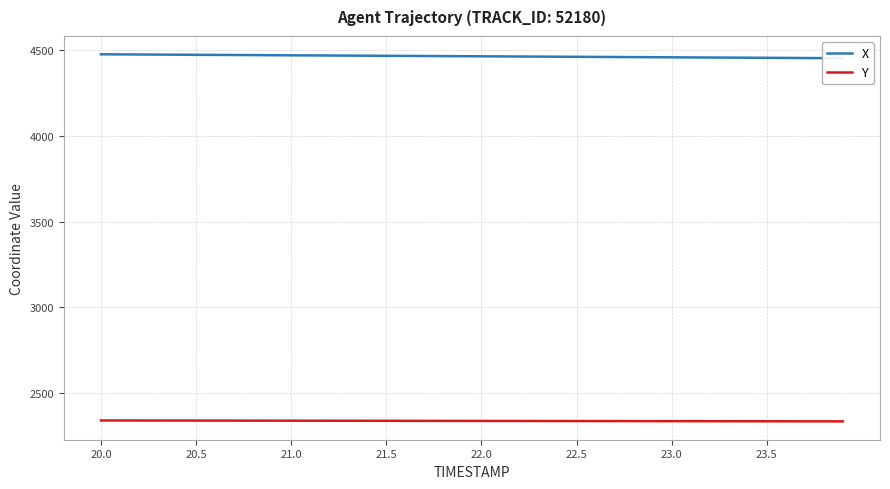

The value of Y at 22.0 is 2339.4. True or false?

True